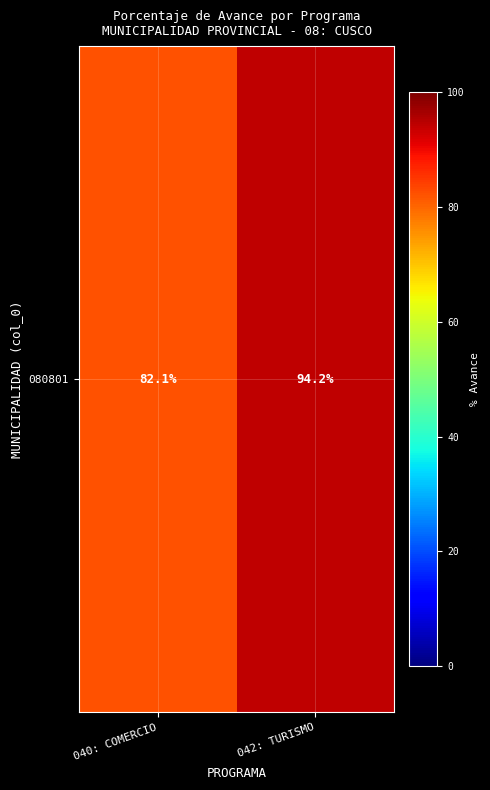

What is the greatest value displayed?

94.2